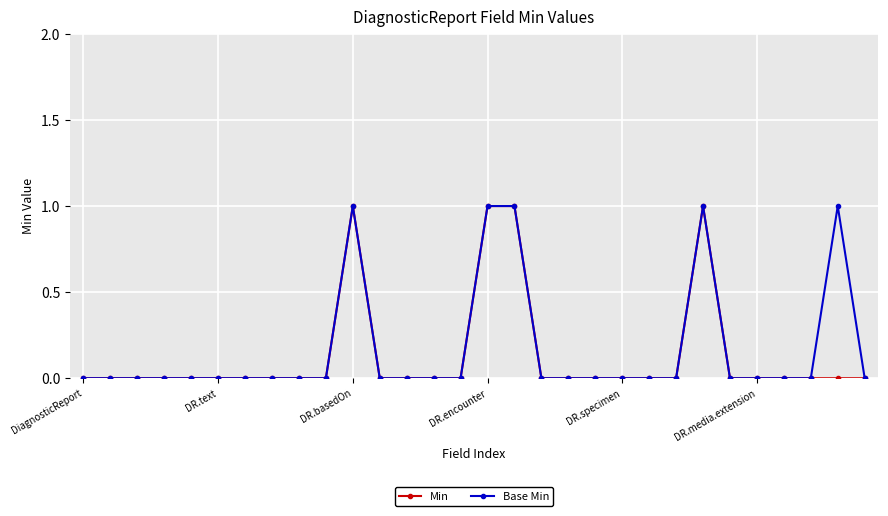

True or false: Min has more than 1 interior local peaks.

True